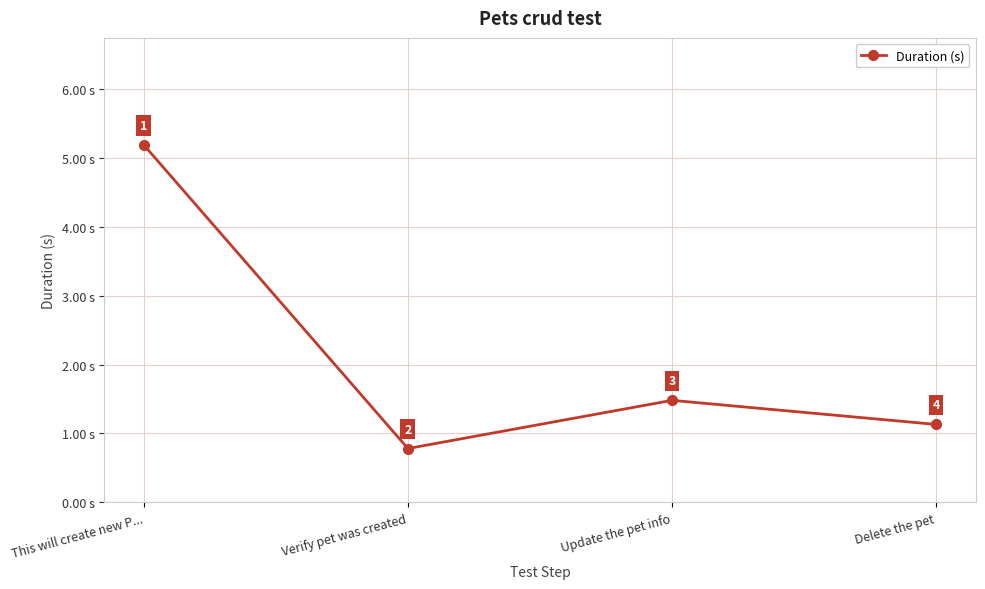

What is the difference between the values at This will create new P... and Delete the pet?

4.1